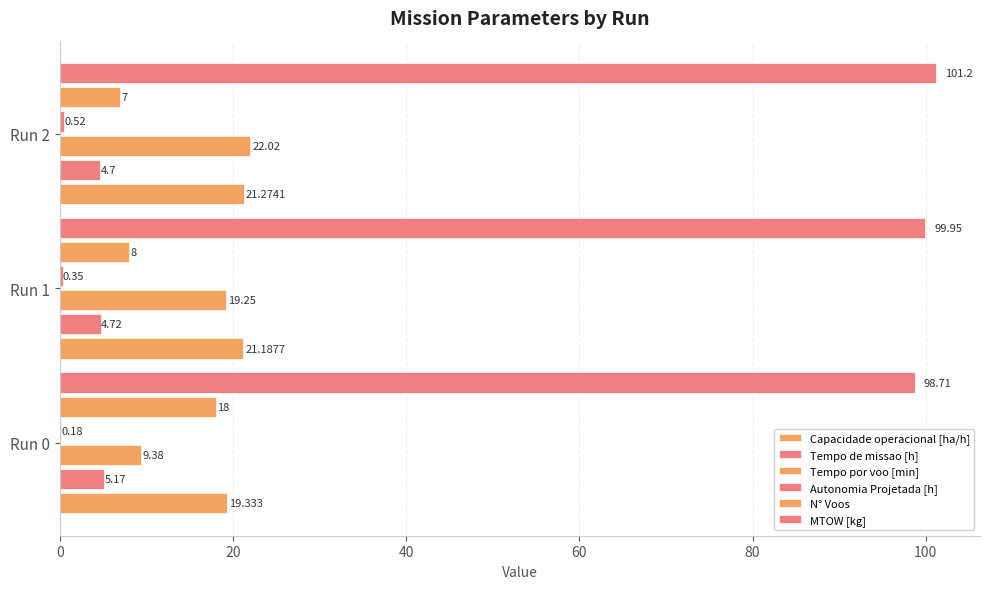

How many series are shown in this chart?

6